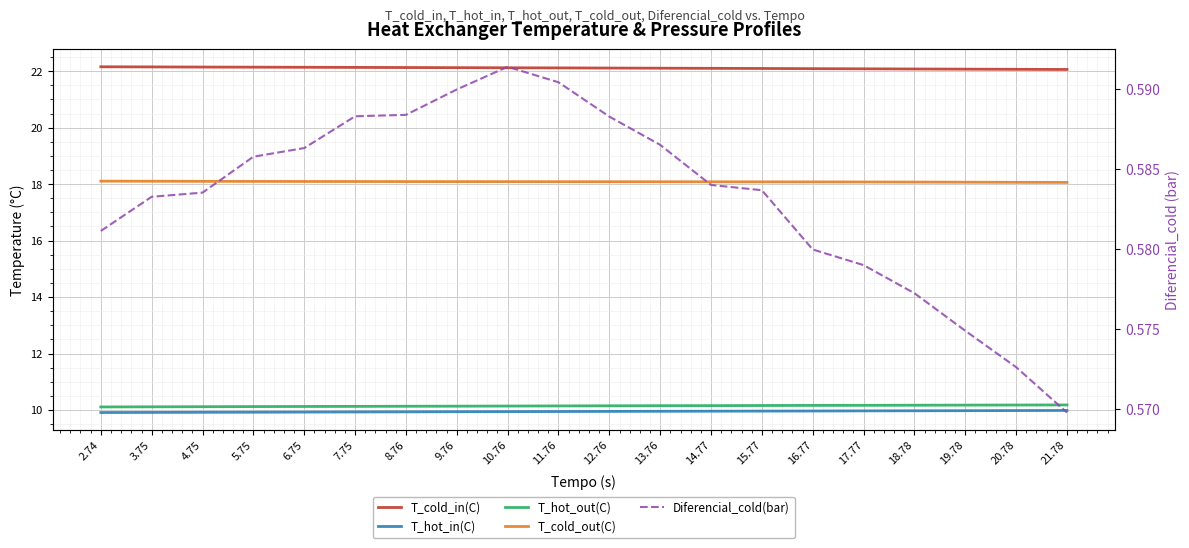

Rank the series at 2.74 from highest to lowest value.

T_cold_in(C), T_cold_out(C), T_hot_out(C), T_hot_in(C), Diferencial_cold(bar)